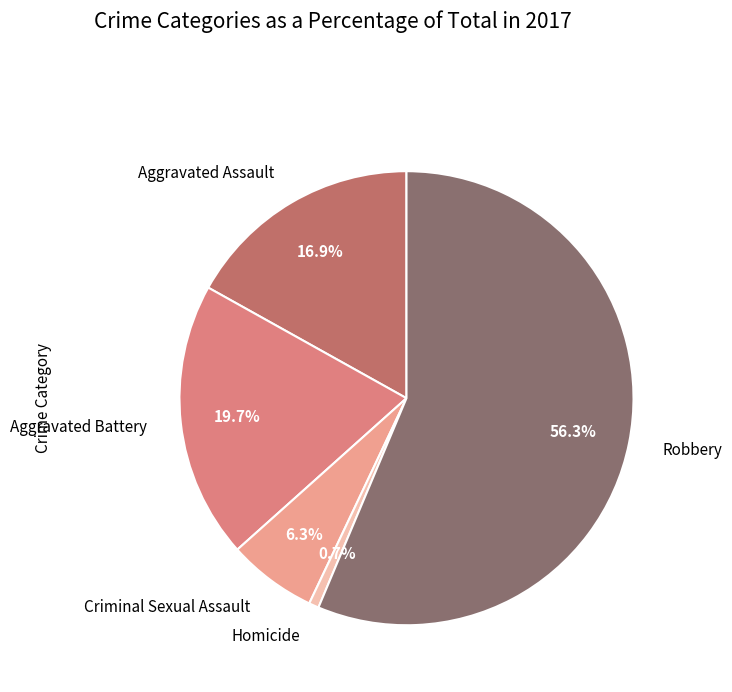

Is there any slice that represents more than half of the pie?

Yes